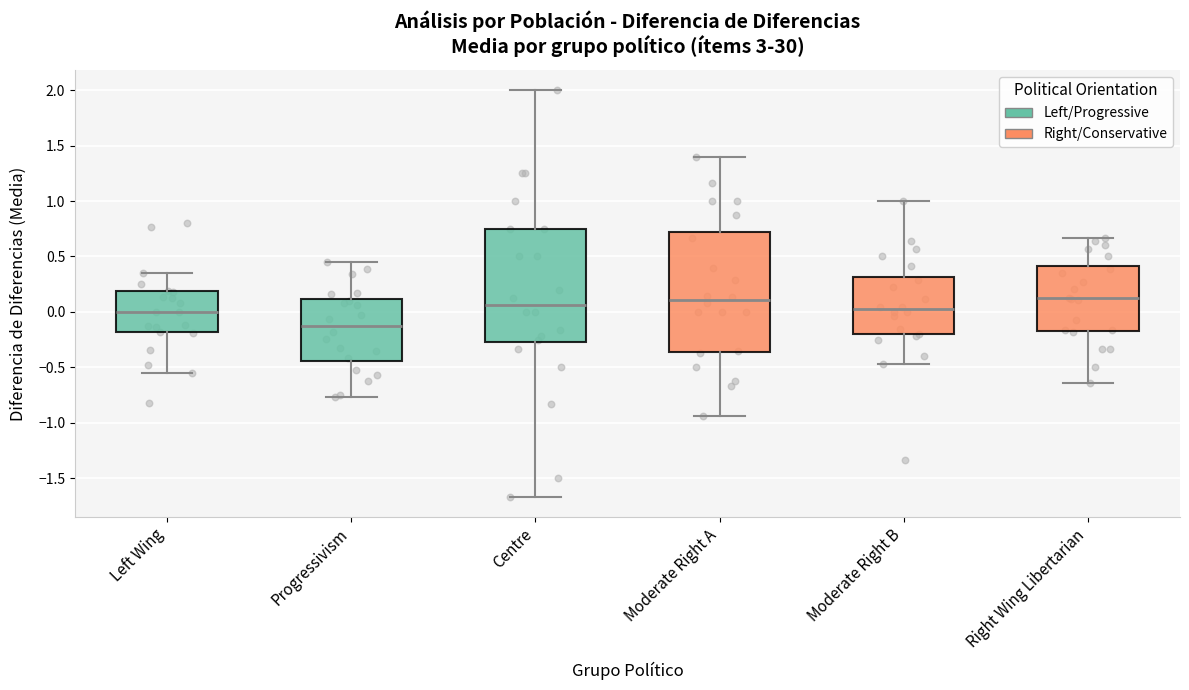

Comparing the boxes themselves (not the whiskers), which one is the tallest?

Moderate Right A